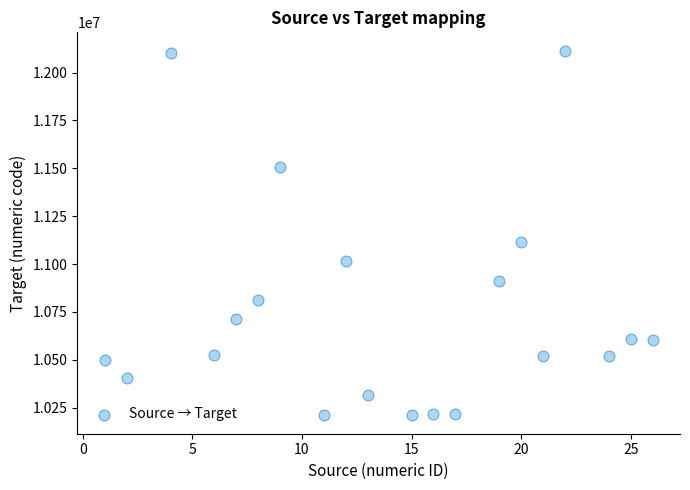

What Y value in the scatter plot is closest to 11162000?

11113000